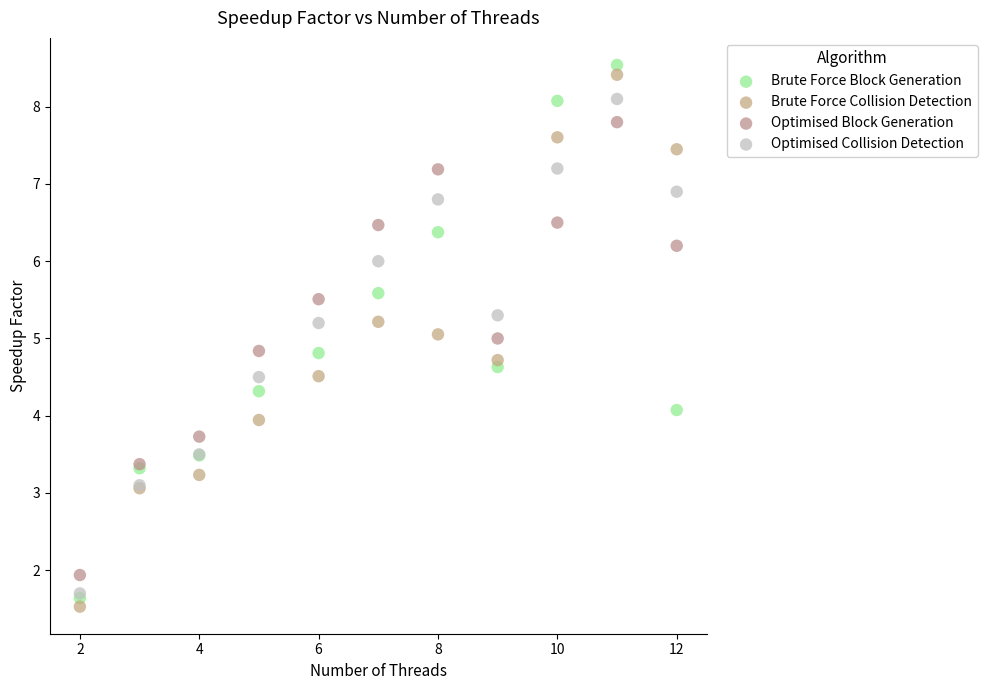

What are all the series names shown in the legend?

Brute Force Block Generation, Brute Force Collision Detection, Optimised Block Generation, Optimised Collision Detection